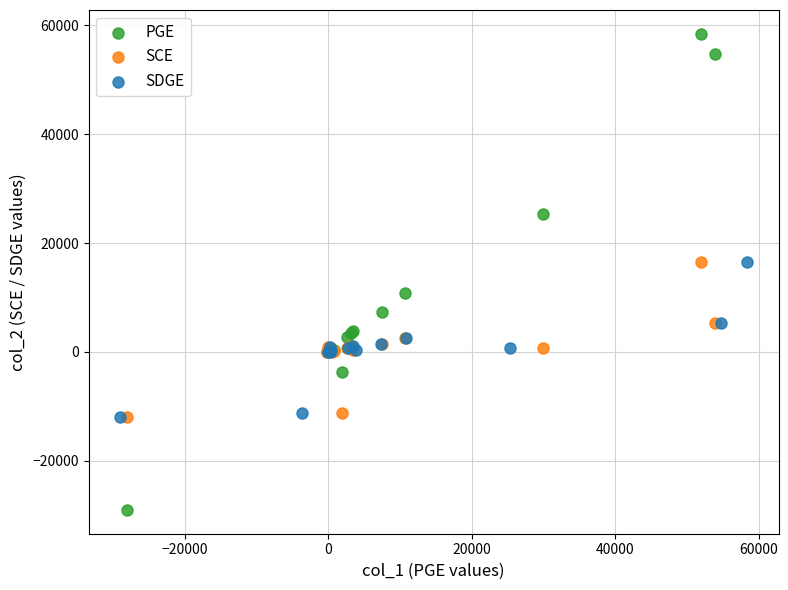

Which series contains the highest Y value?

PGE